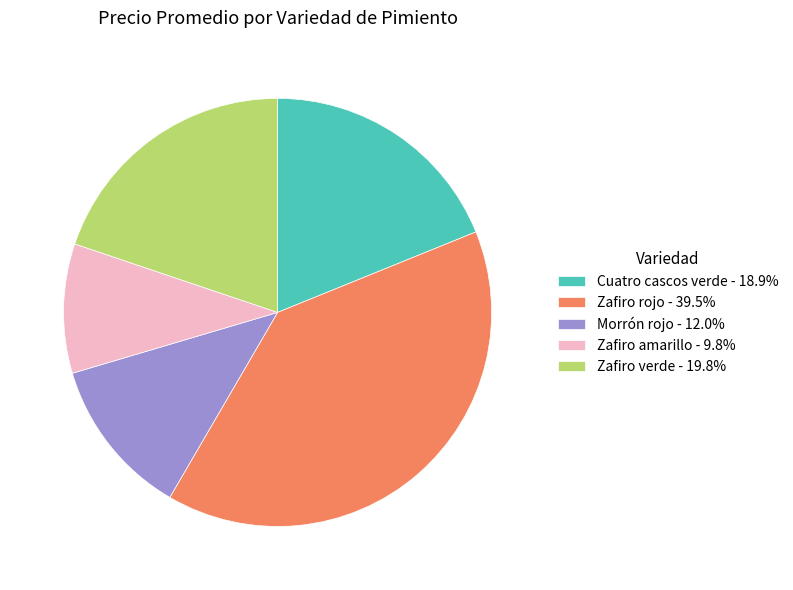

What is the ratio of the value at Zafiro rojo - 39.5% to the value at Zafiro amarillo - 9.8%?

4.0